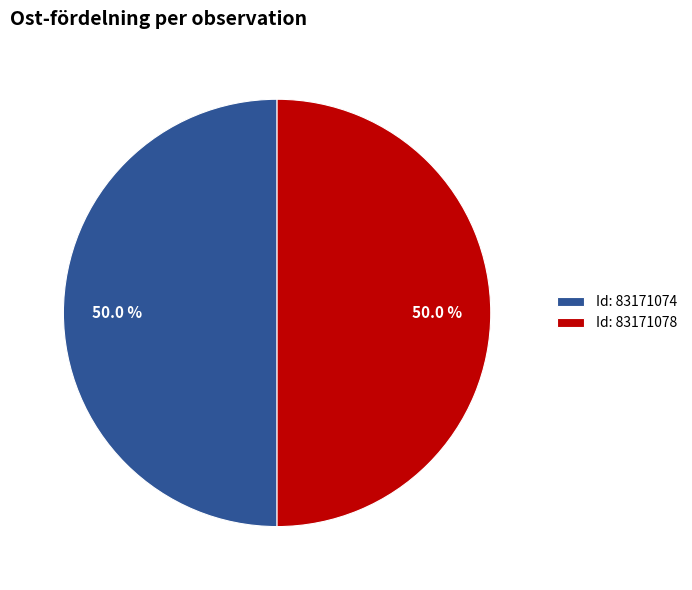

How much of the chart is everything except Id: 83171074?

50.0%